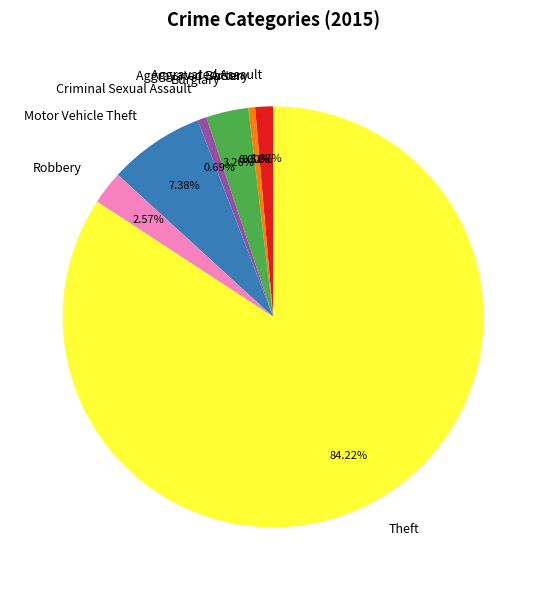

To the nearest percent, what is the combined percentage of Robbery and Aggravated Battery?

3%